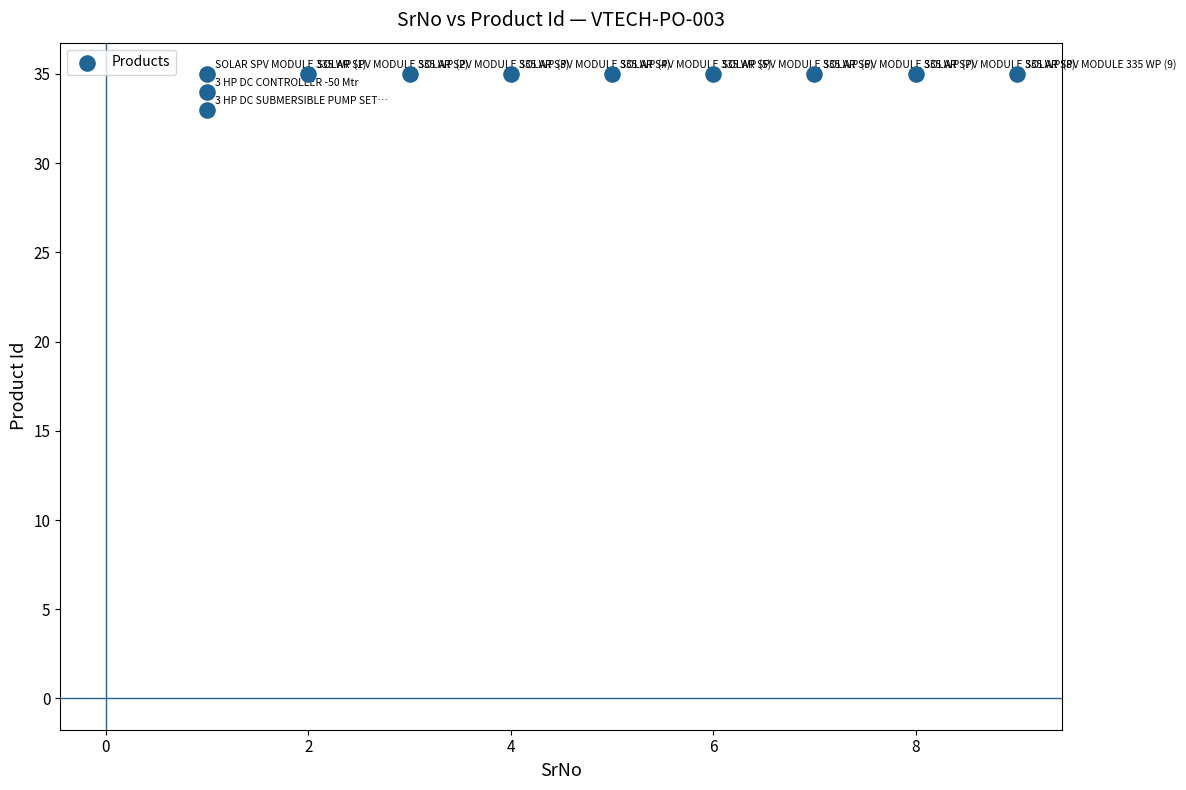

What is the average X value?

4